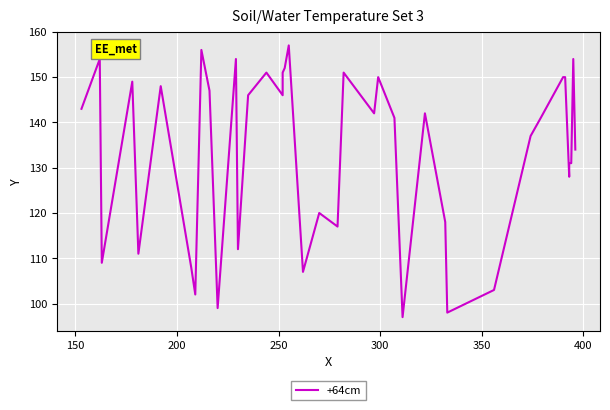

Does the chart display data point markers on the line(s)?

No